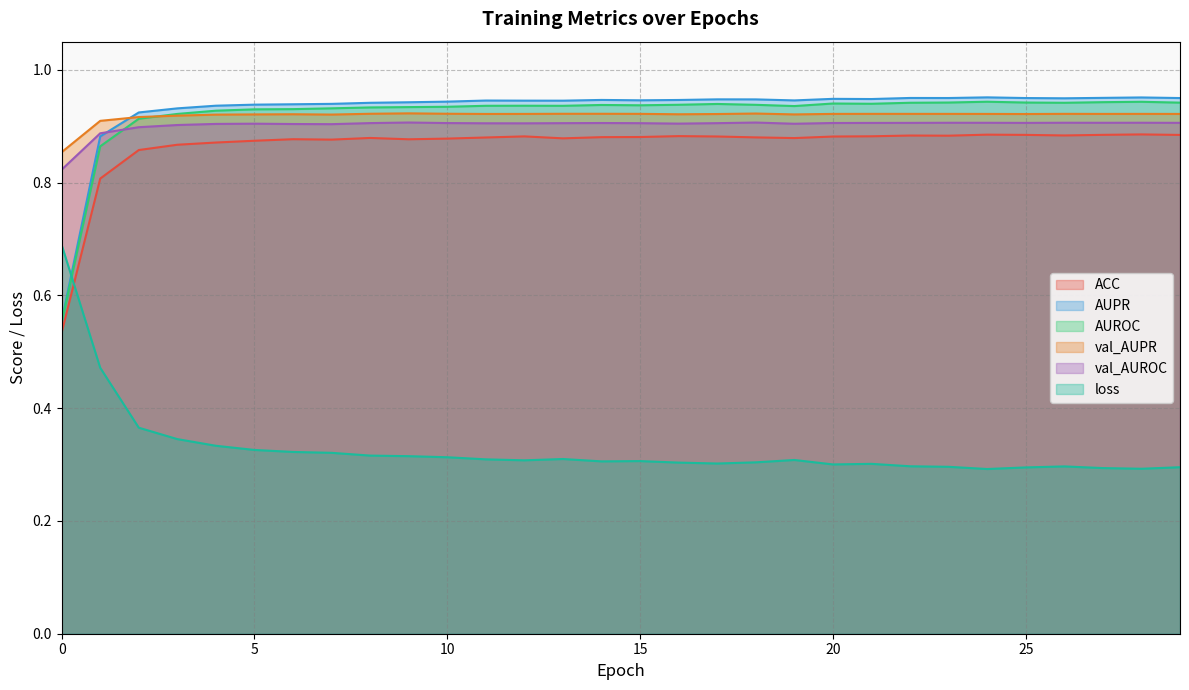

How many lines are shown in the chart?

6